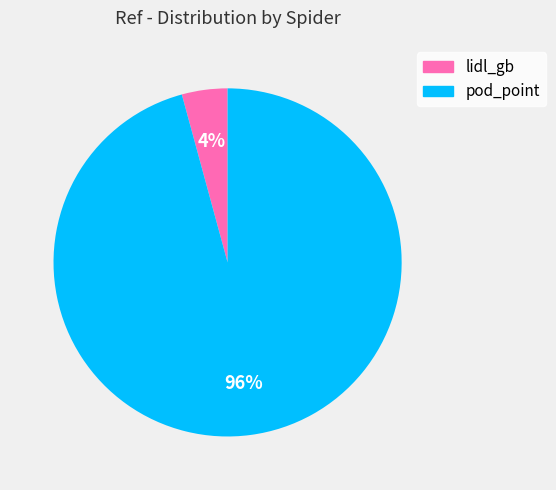

Between lidl_gb and pod_point, which is larger?

pod_point